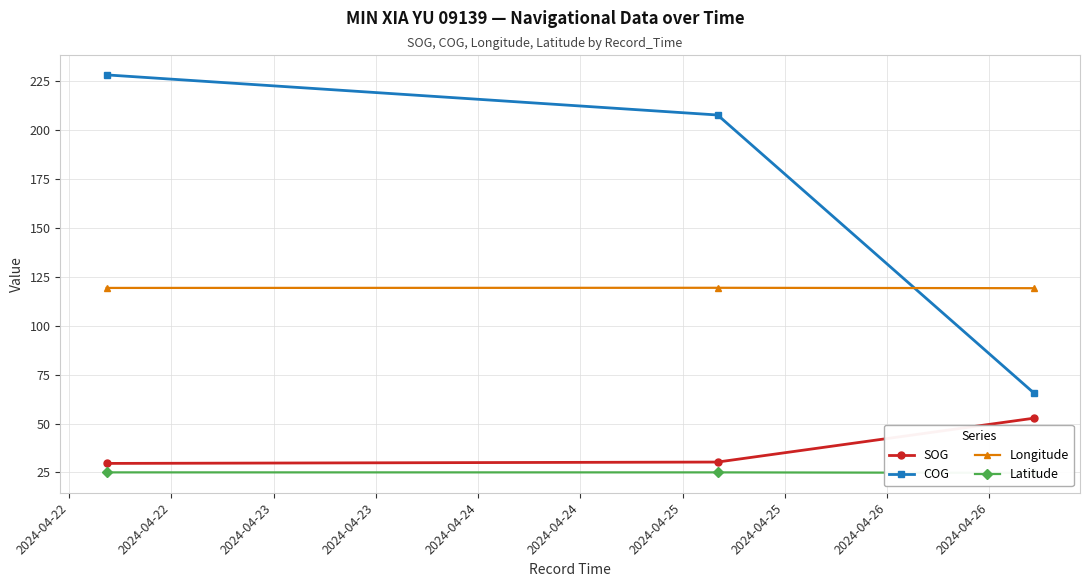

Which series has the largest range (max minus min)?

COG